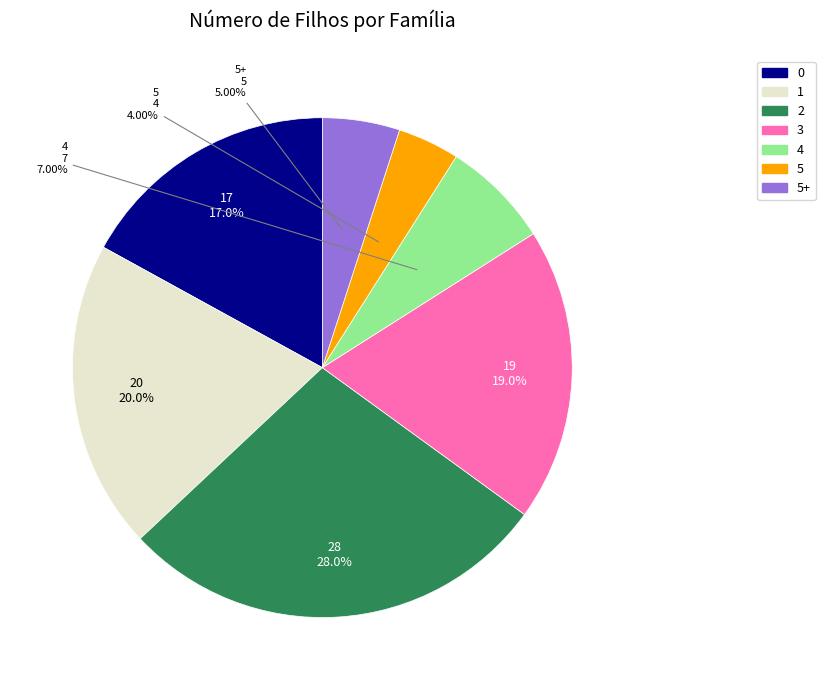

To the nearest percent, what is the average slice percentage?

14%